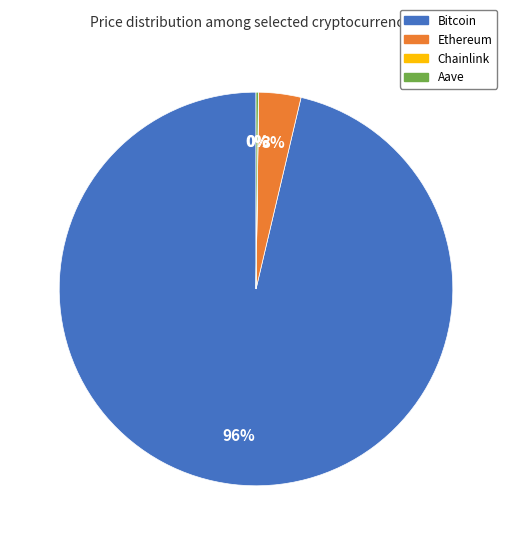

Is Ethereum the majority of the pie?

No